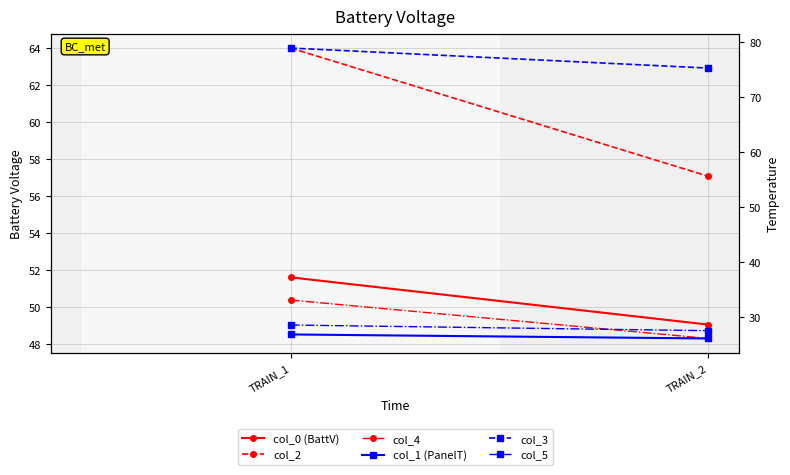

The col_4 series shows 22.0 at TRAIN_1. True or false?

False